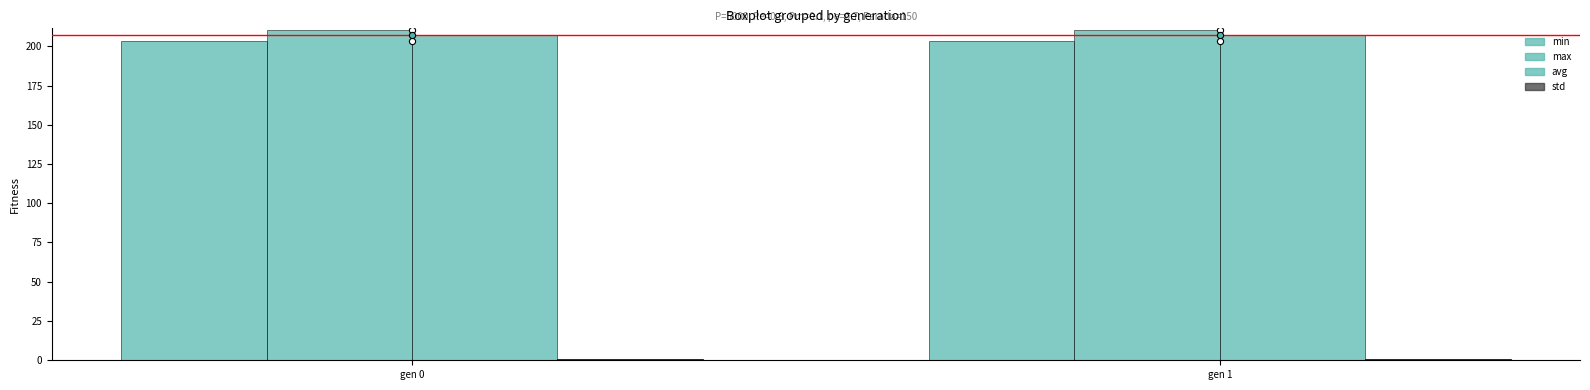

Which series has the largest total across all categories?

max